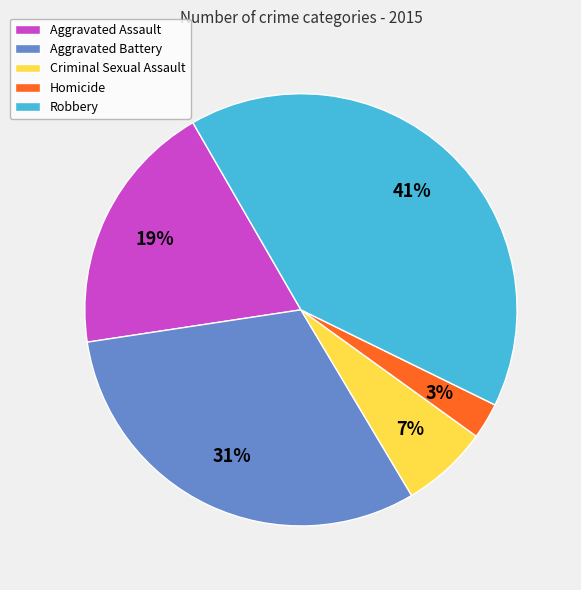

To the nearest percent, what portion does Robbery represent?

41%